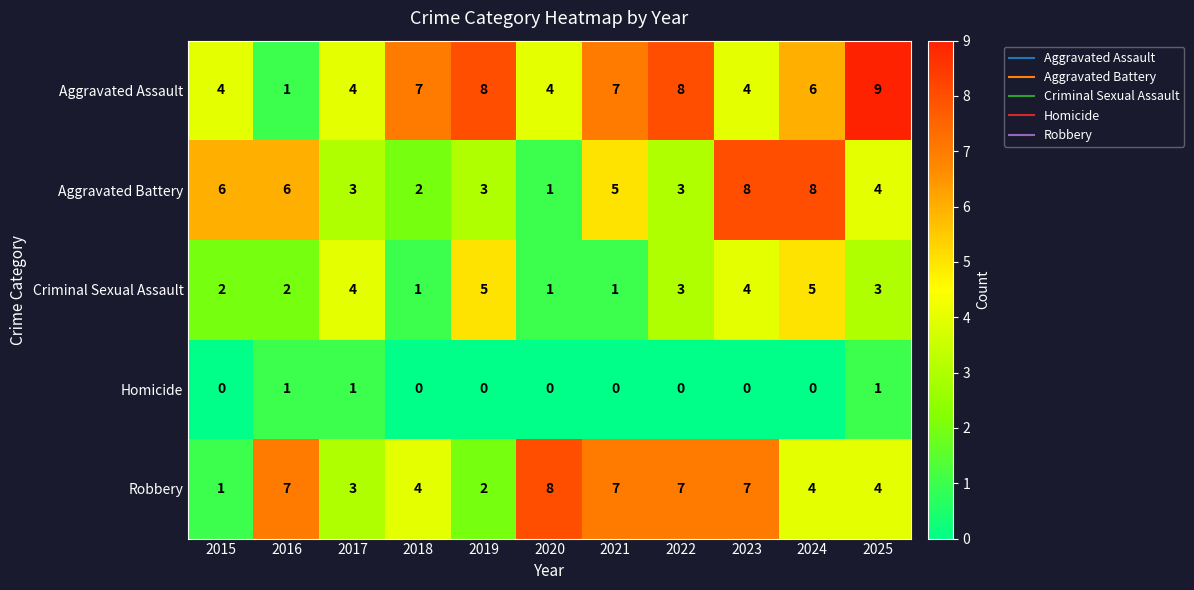

Is it true that Robbery equals 4 at 2018?

True